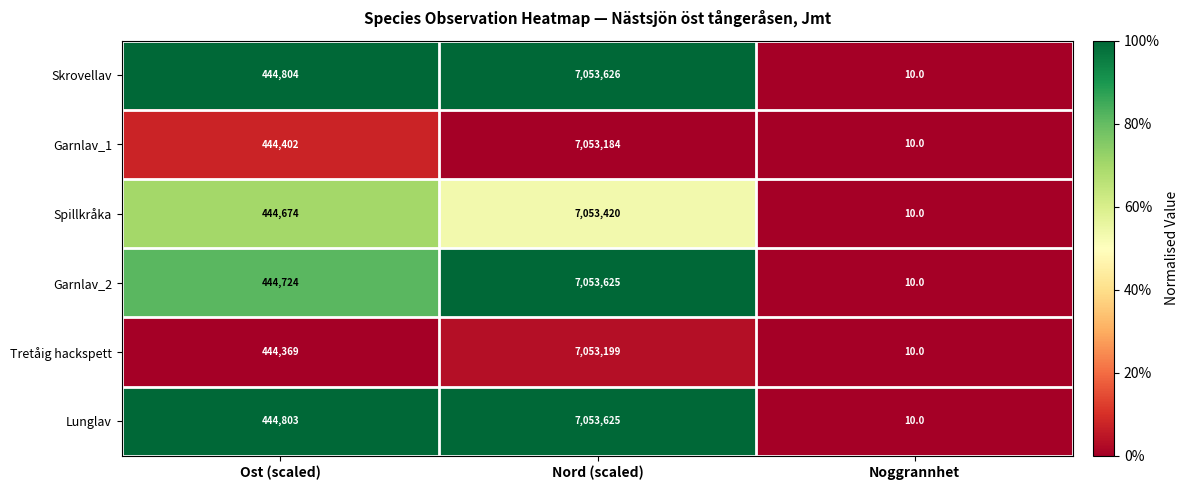

At which category is the sum across all series the highest?

Nord (scaled)